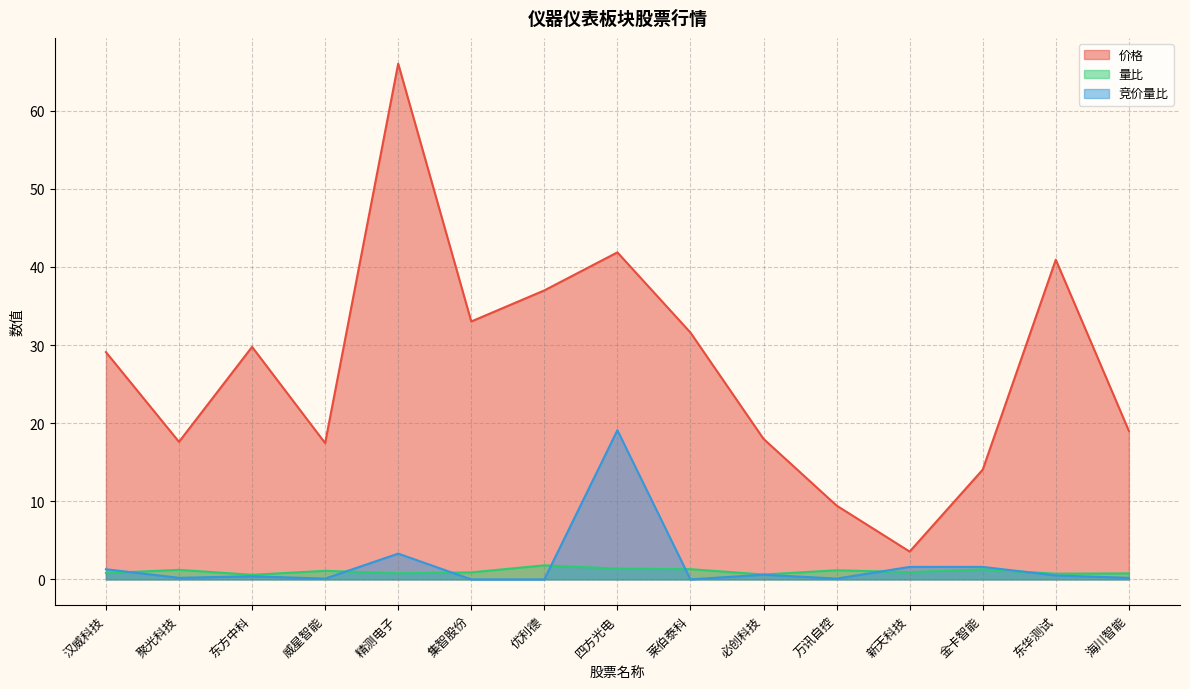

True or false: 量比 and 价格 intersect in this chart.

False